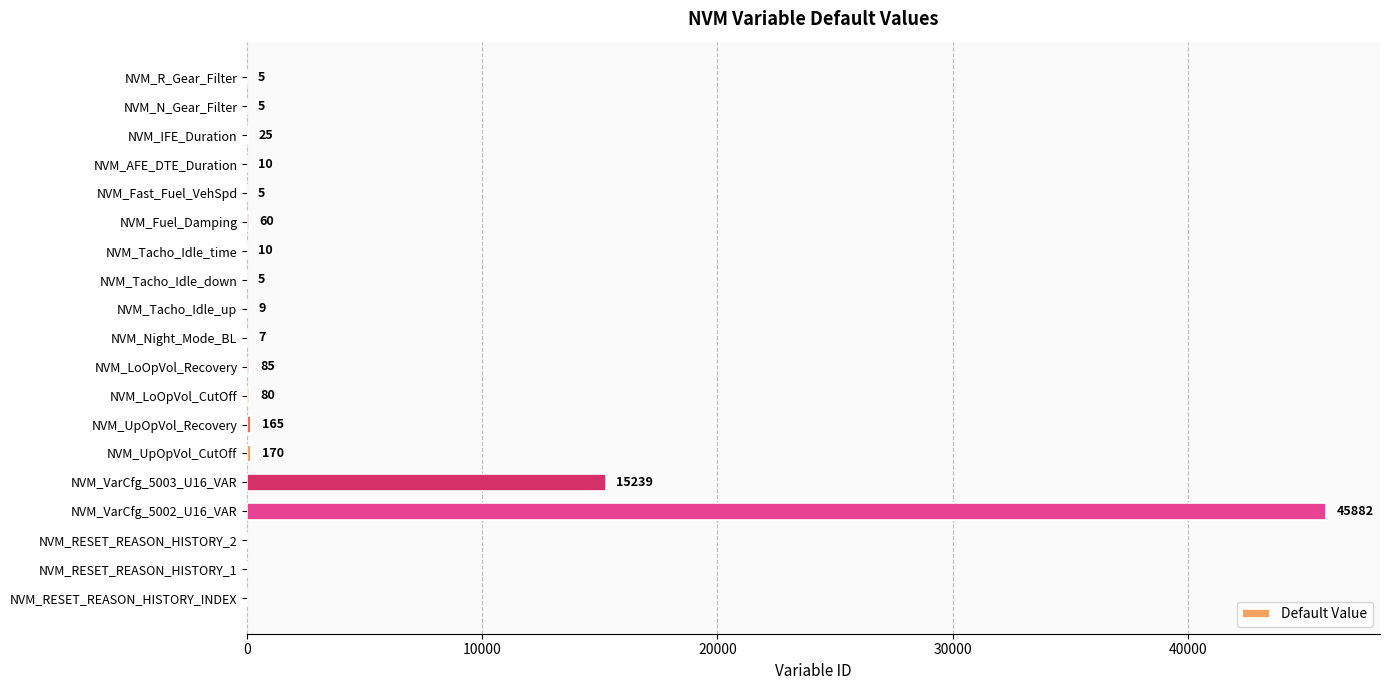

Where is the data nearest to the value 22941?

NVM_VarCfg_5003_U16_VAR